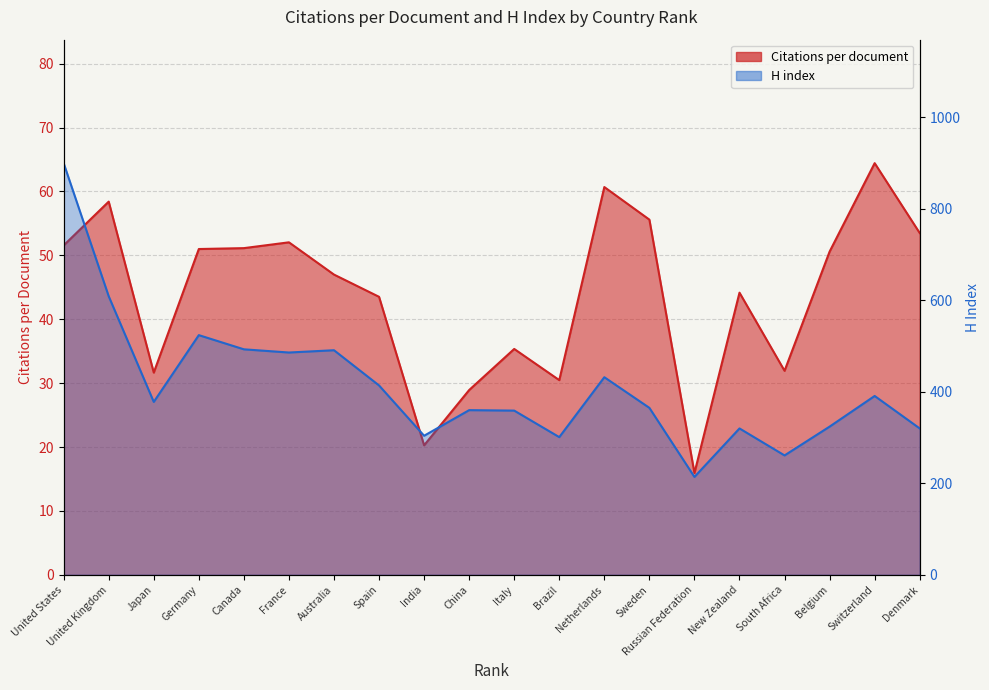

What is the total value across all series at Italy?

394.4